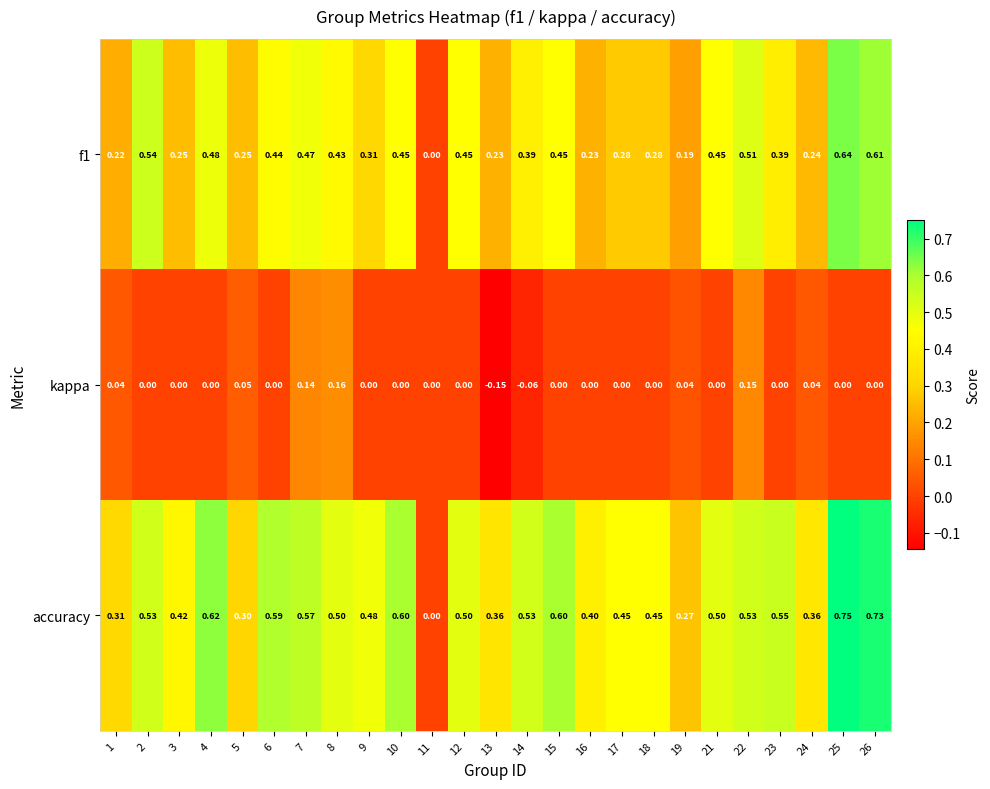

Is the value of f1 at 15 greater than the value of kappa at 17?

Yes